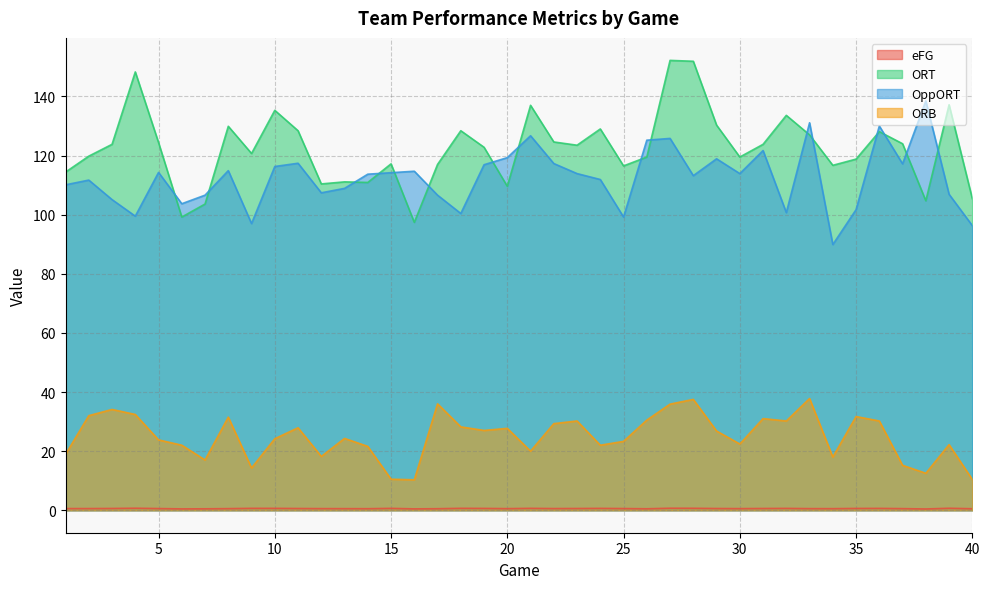

What is the sum of the ORB values at 9 and 2?

46.3